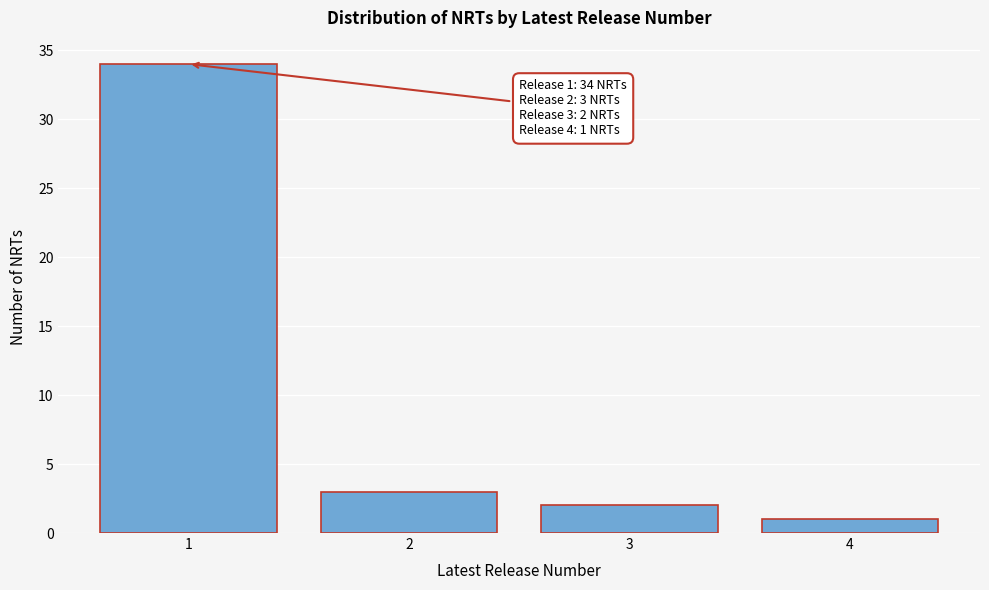

Reading left to right, transcribe all the data shown in this chart.

34	3	2	1